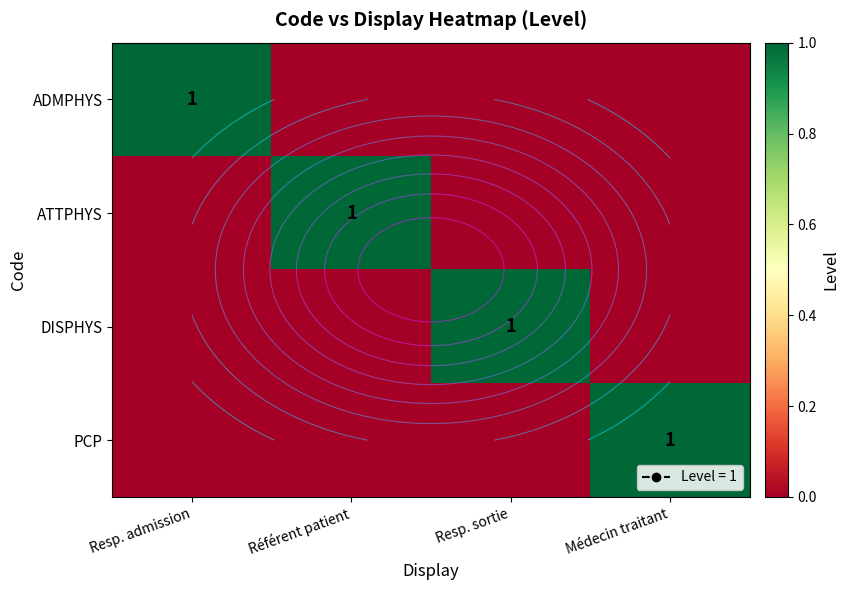

The value of DISPHYS at Référent patient is 0. True or false?

True